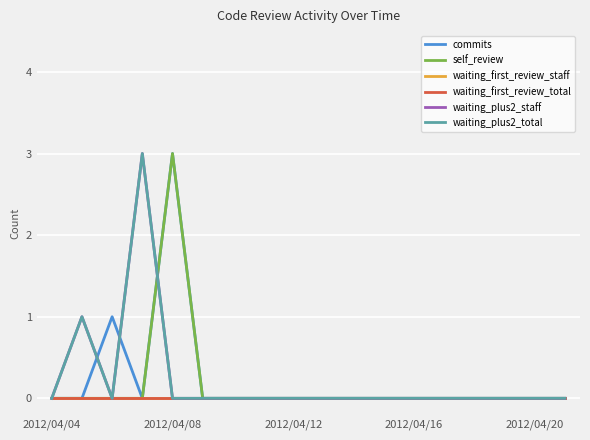

True or false: commits and waiting_first_review_total cross at least once.

False